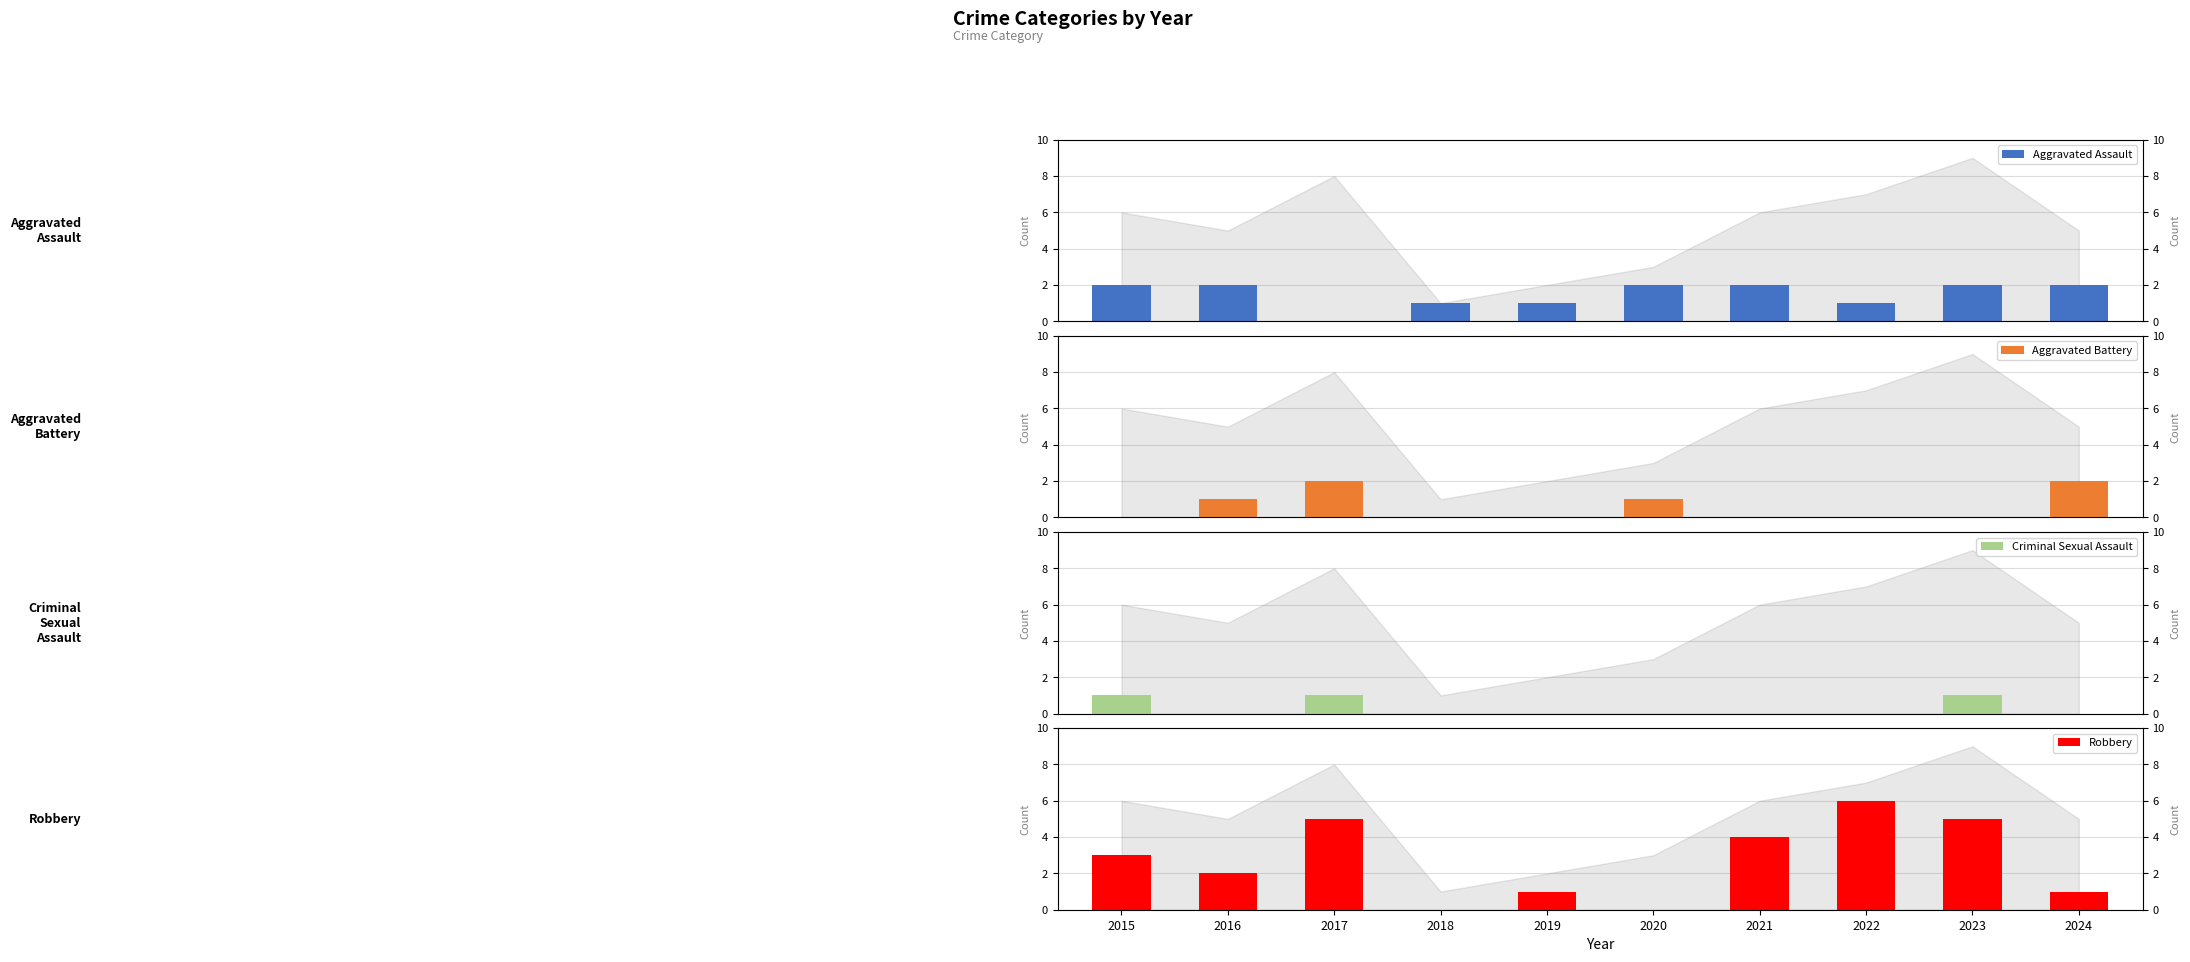

Reading left to right, list all the values displayed in this chart.

Aggravated Assault: 2	2	0	1	1	2	2	1	2	2
Aggravated Battery: 0	1	2	0	0	1	0	0	0	2
Criminal Sexual Assault: 1	0	1	0	0	0	0	0	1	0
Robbery: 3	2	5	0	1	0	4	6	5	1